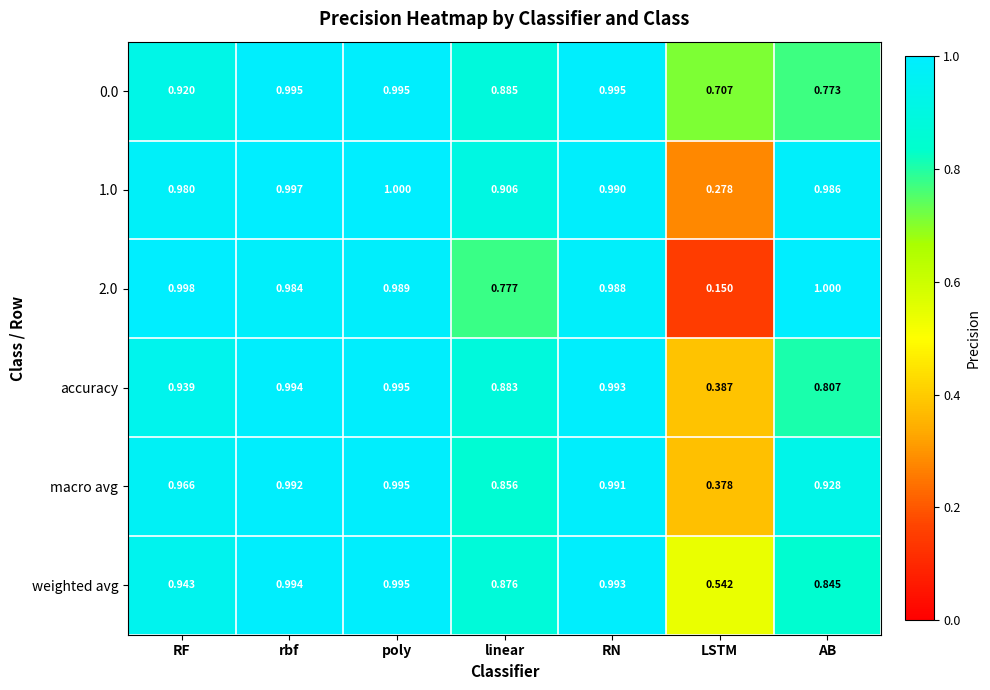

At RF, list the series in order from smallest to largest.

0.0, accuracy, weighted avg, macro avg, 1.0, 2.0